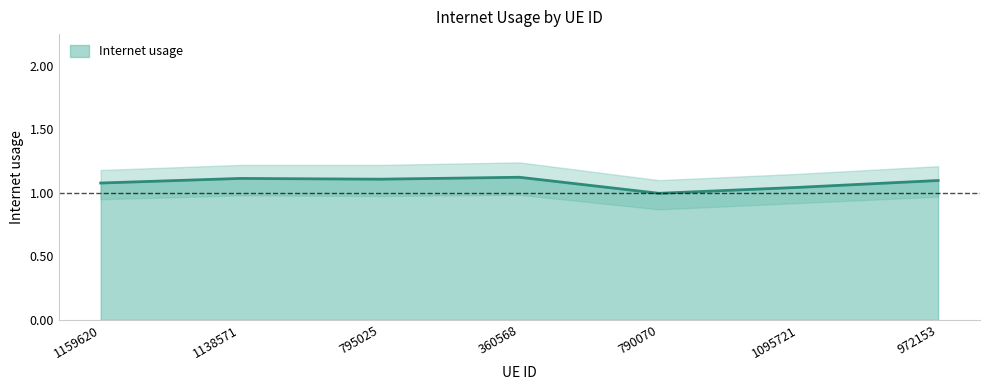

What is the difference between the second highest and second lowest values?

0.1